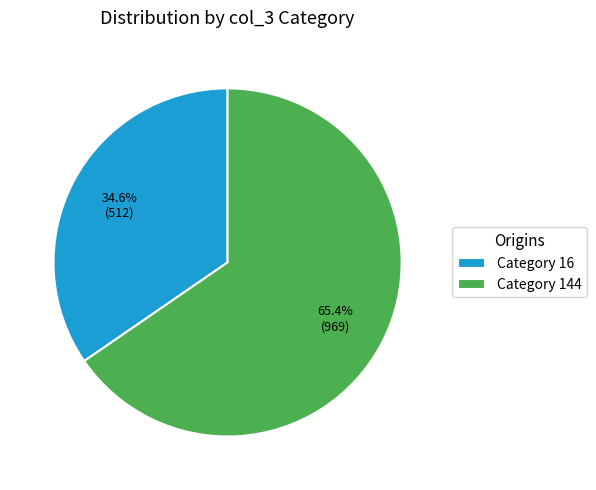

Which category has the smallest portion of the pie?

Category 16